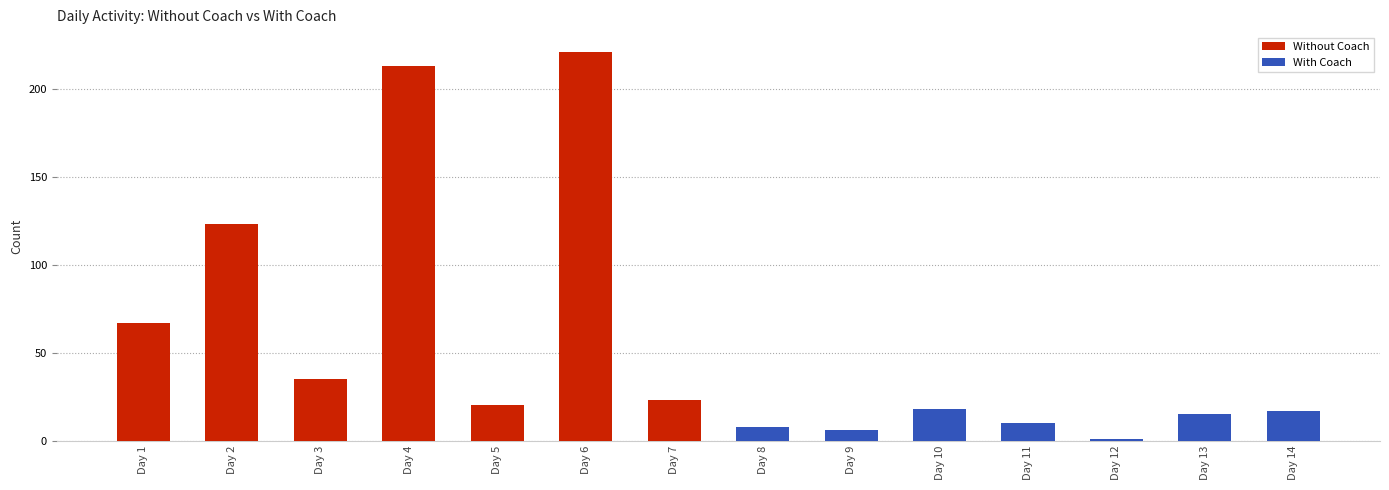

Where is Without Coach nearest to the value 120?

Day 2